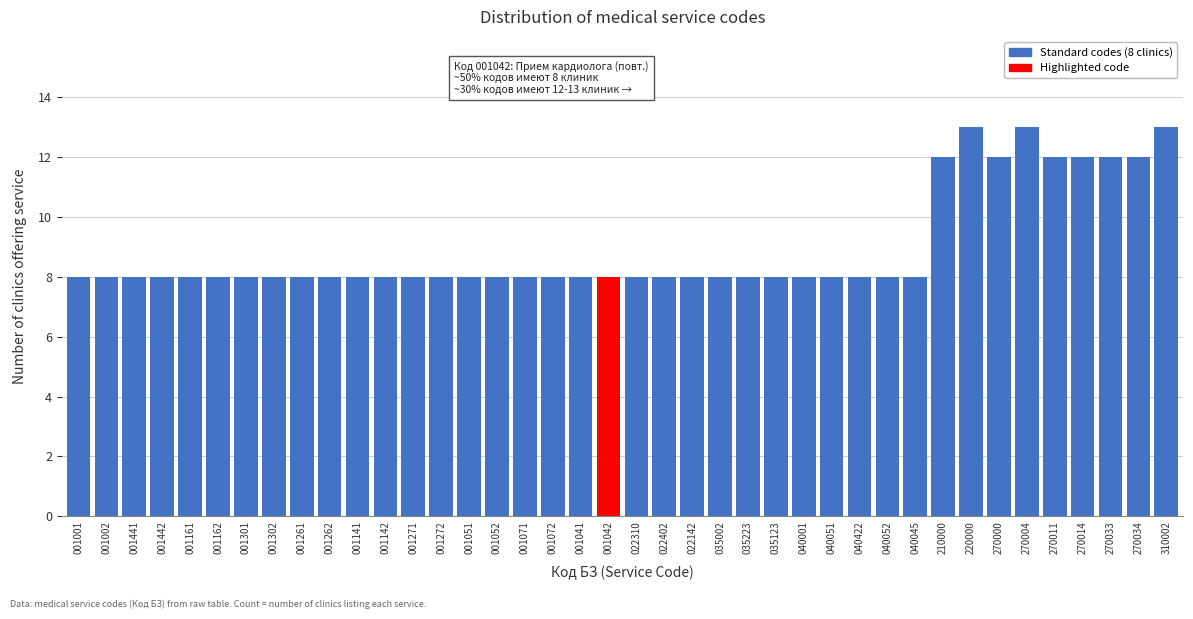

Approximately how many times larger is the value at 035123 compared to 040422?

1.0